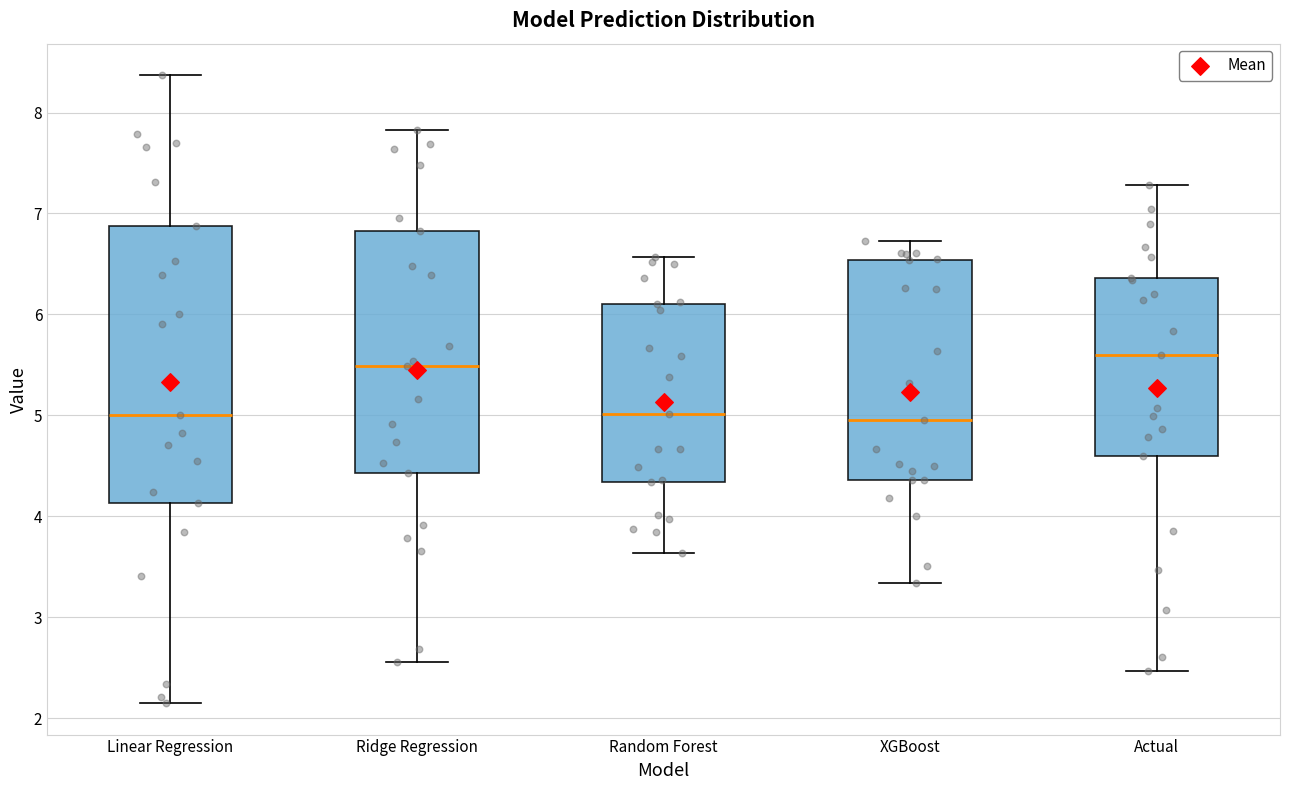

Which box's median line is the highest?

Actual